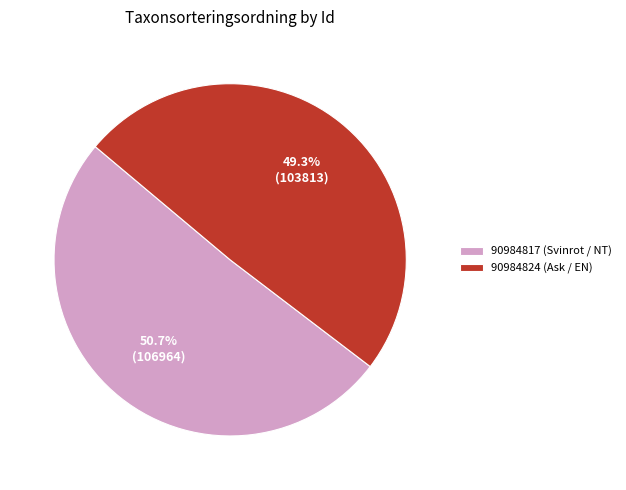

To the nearest percent, what percentage of the pie is 90984817 (Svinrot / NT)?

51%